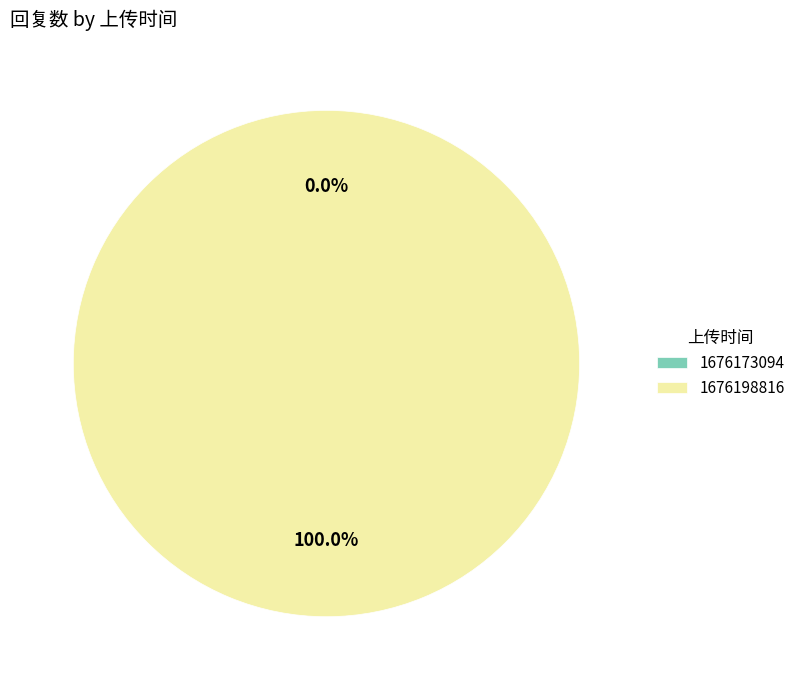

Which category has the biggest portion of the pie?

1676198816